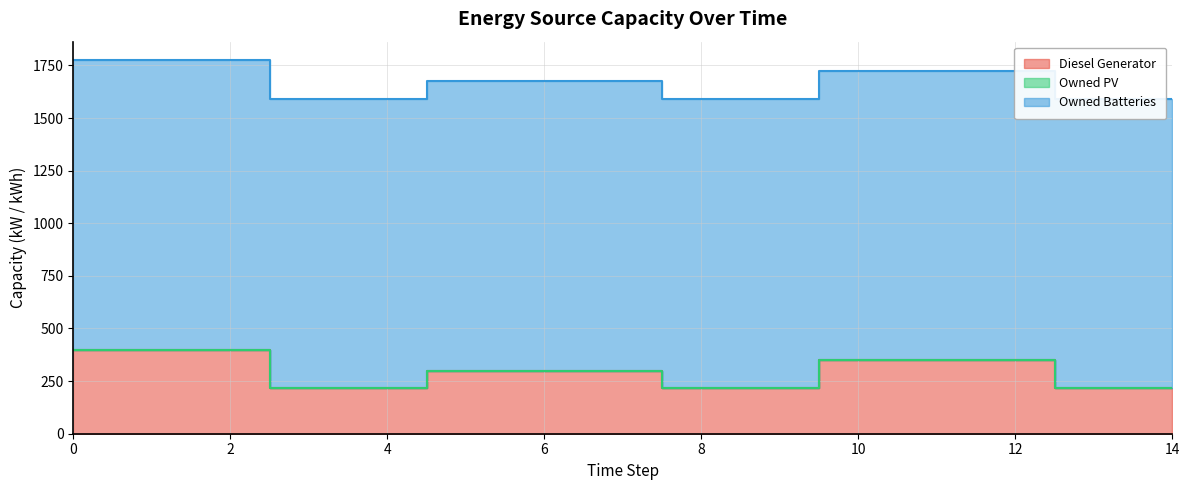

What are all the series names shown in the legend?

Diesel Generator, Owned PV, Owned Batteries